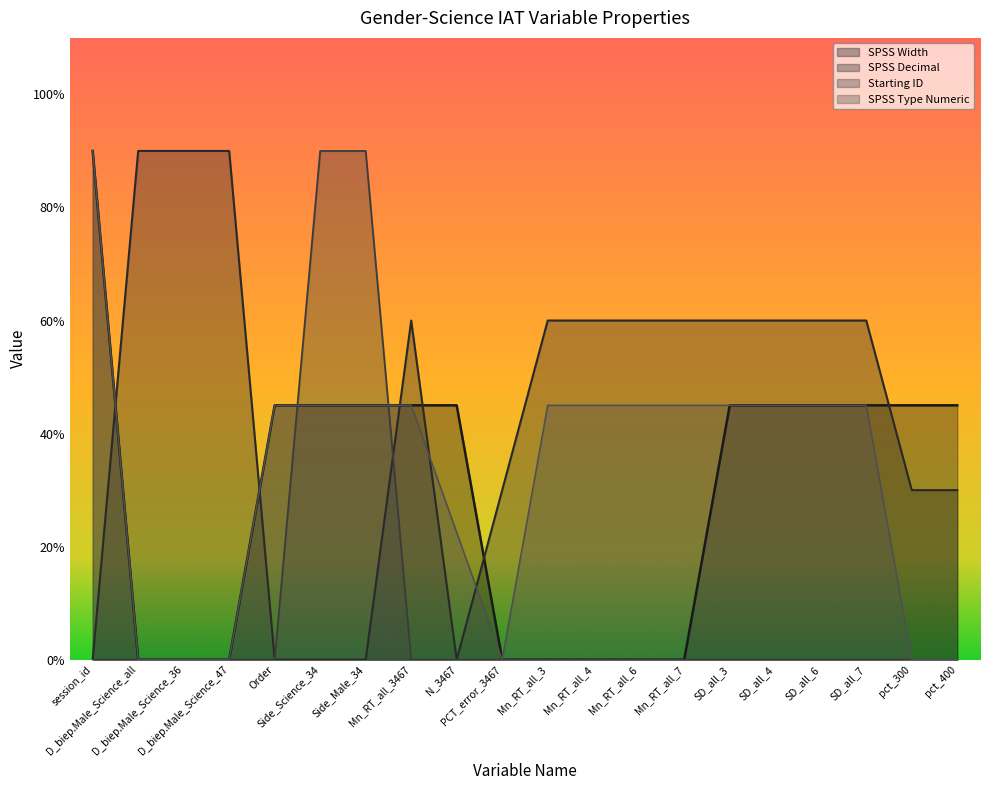

Which series has the largest total across all categories?

SPSS Decimal